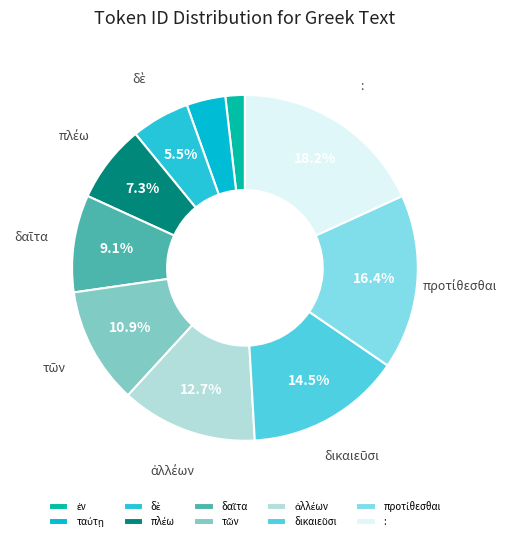

Count the number of slices in the pie.

10